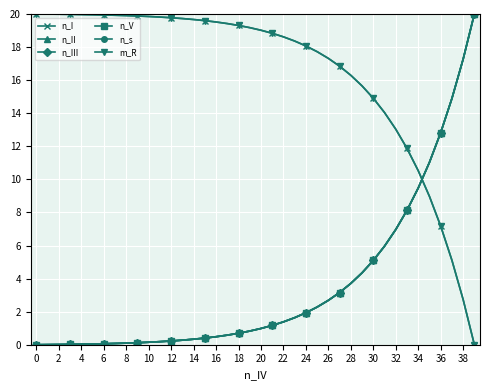

Does the chart have visible grid lines?

Yes